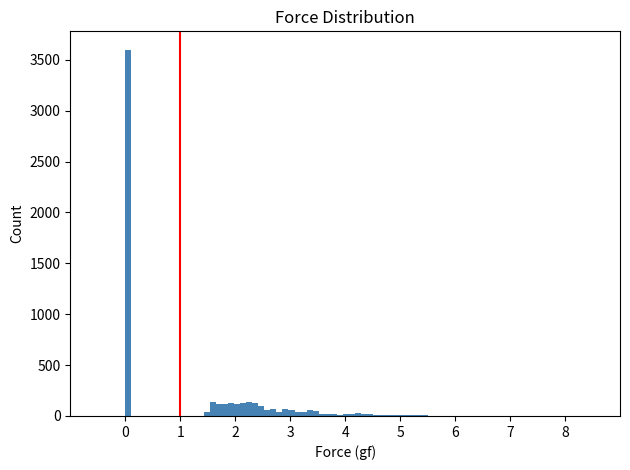

Around what value on the x-axis is the tallest bar? Give the approximate position of its centre, as read against the axis.

0.1